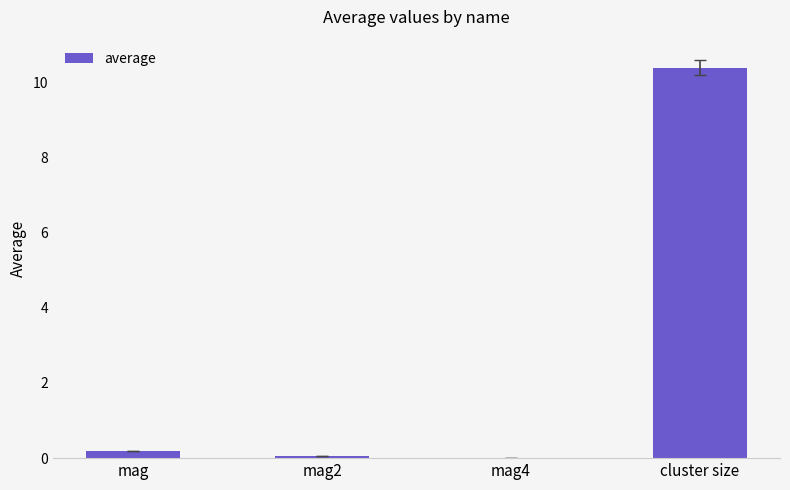

What is the difference between the values at cluster size and mag?

10.2